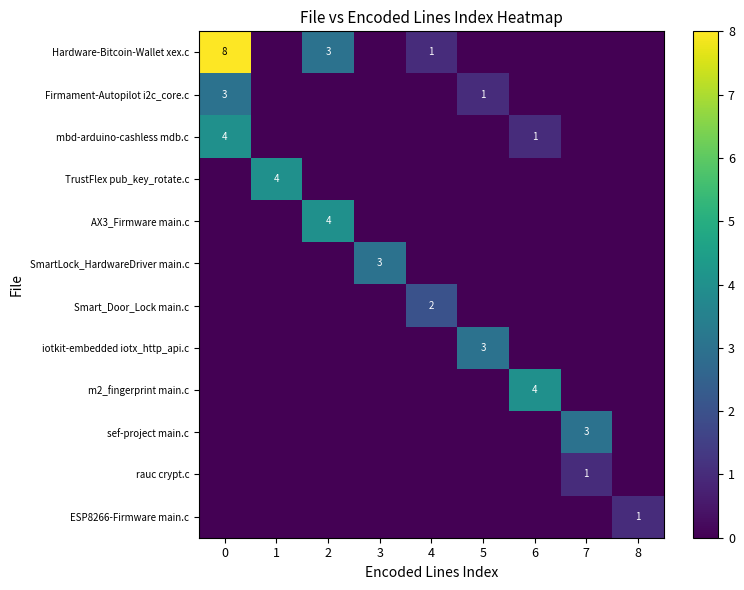

How many rauc crypt.c values are between 0 and 1?

9